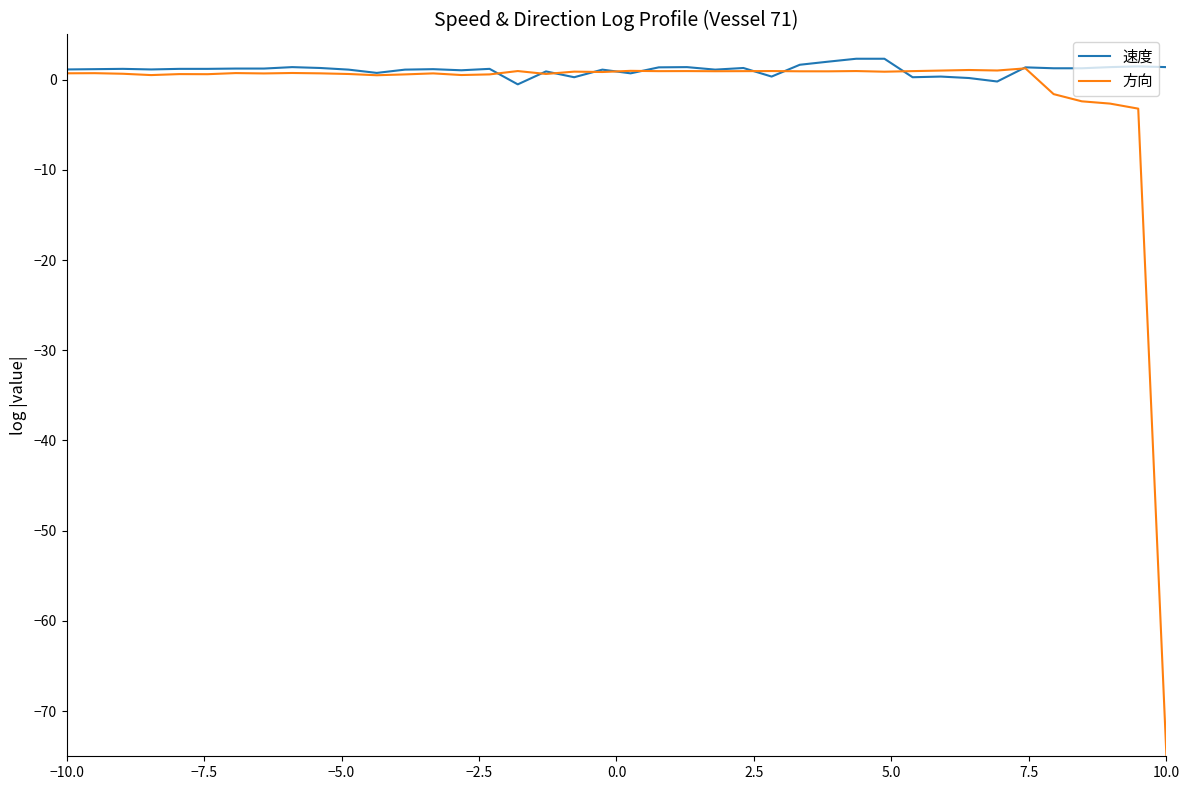

What is the minimum value shown in the chart?

-75.0